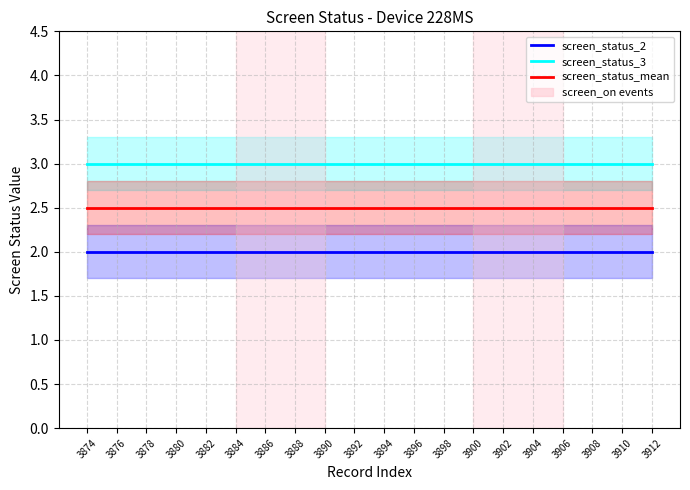

What are all the series names shown in the legend?

screen_status_2, screen_status_3, screen_status_mean